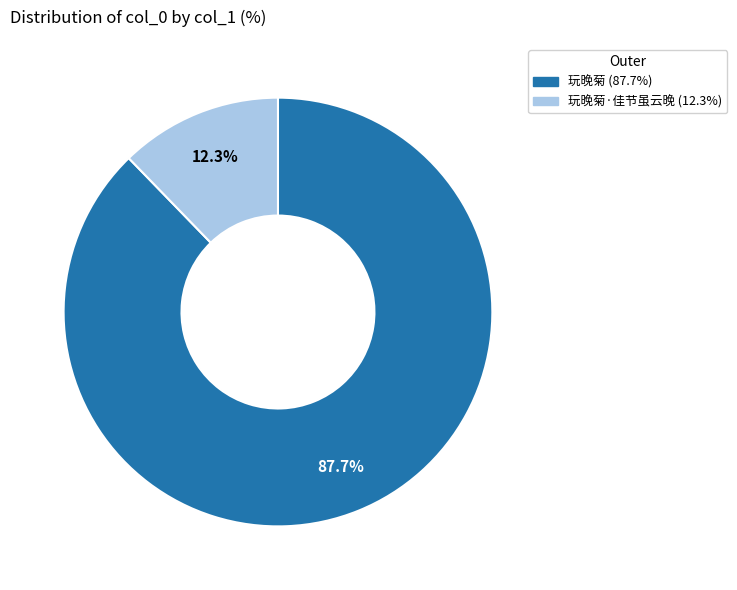

Is there any slice that represents more than half of the pie?

Yes